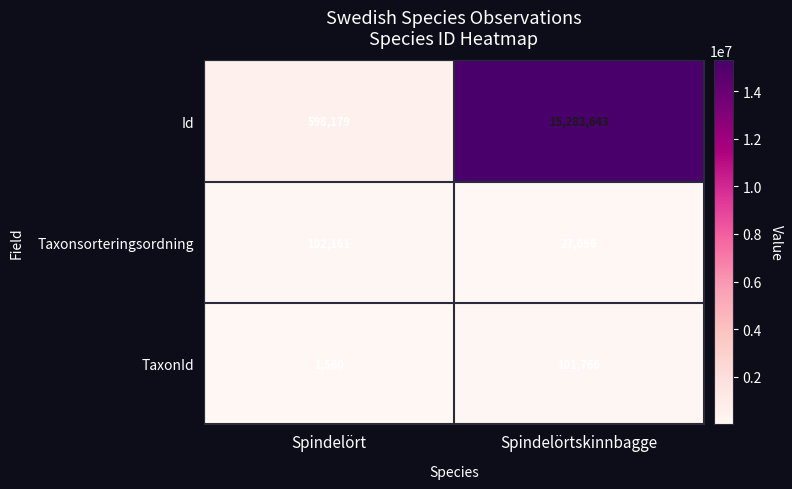

What is the difference between the maximum and minimum values in the Id series?

14685464